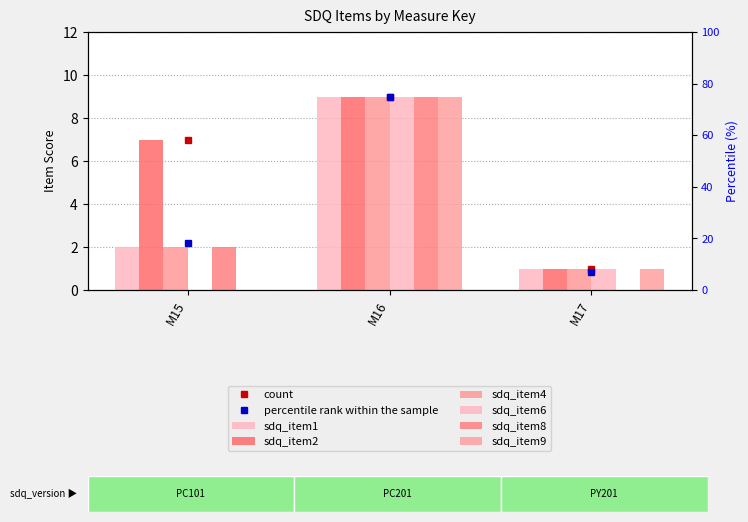

At how many categories does at least one series exceed 0?

3